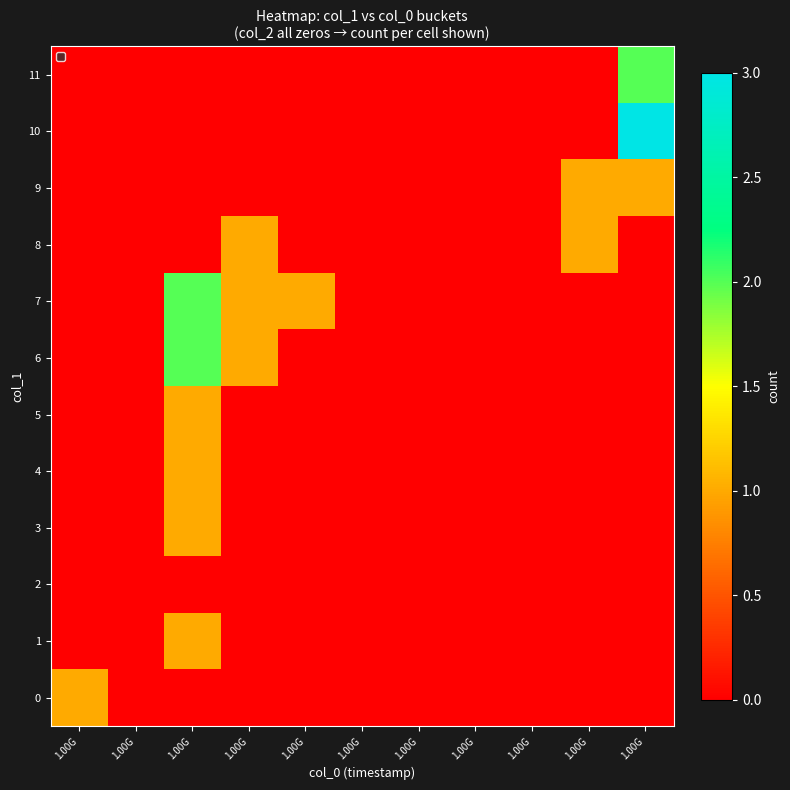

What is the spread (max minus min) of values at 1.00G?

1